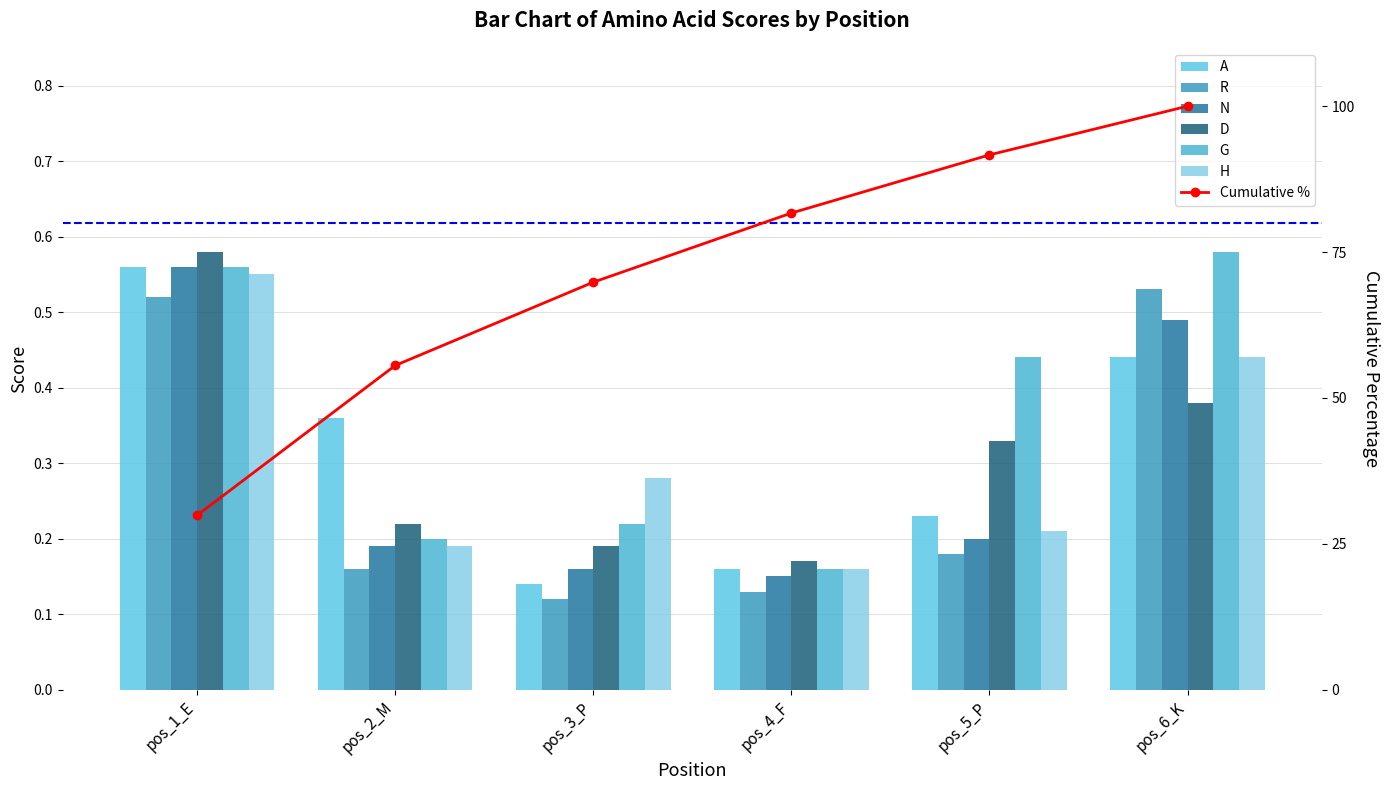

Which series has the largest range (max minus min)?

A